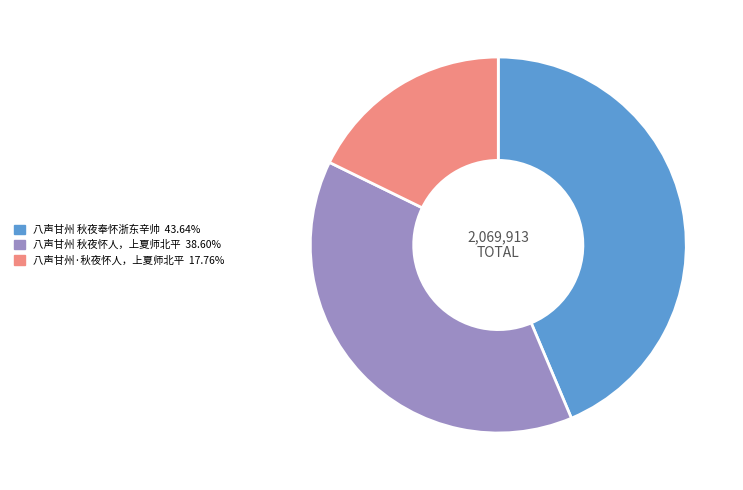

Does 八声甘州·秋夜怀人，上夏师北平 represent more than half of the total?

No